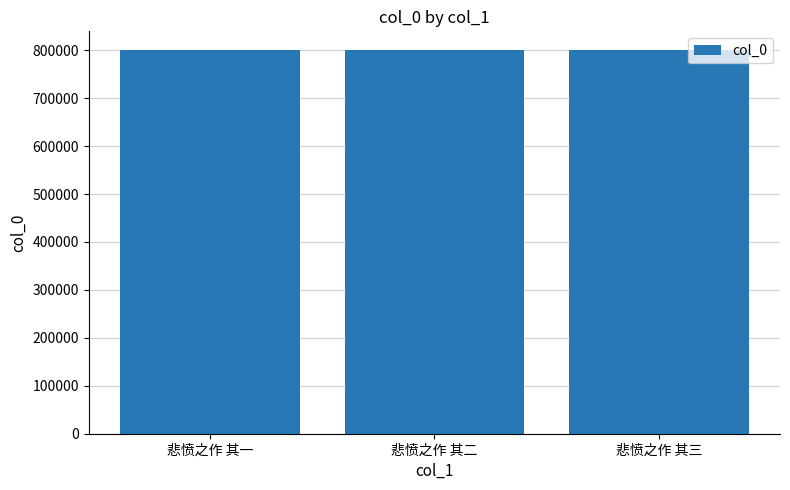

What is the minimum value shown in the chart?

799428